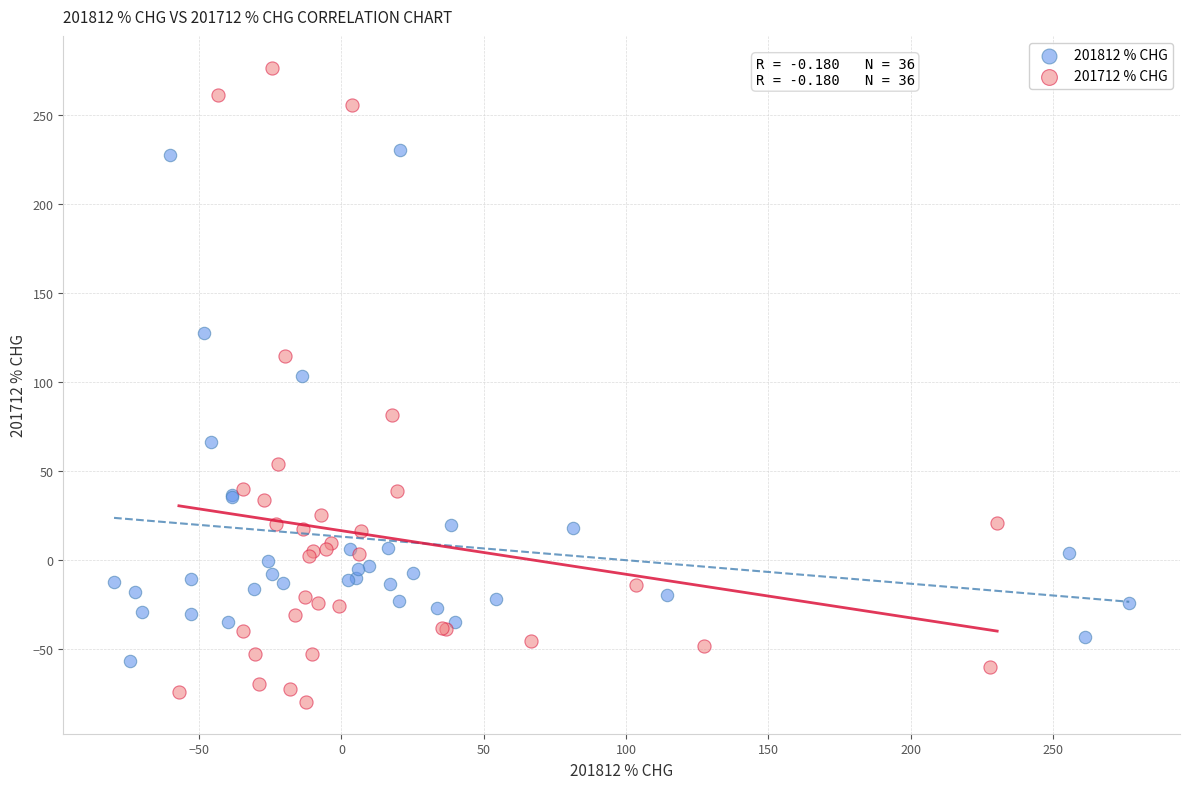

Which series contains the lowest Y value?

201712 % CHG